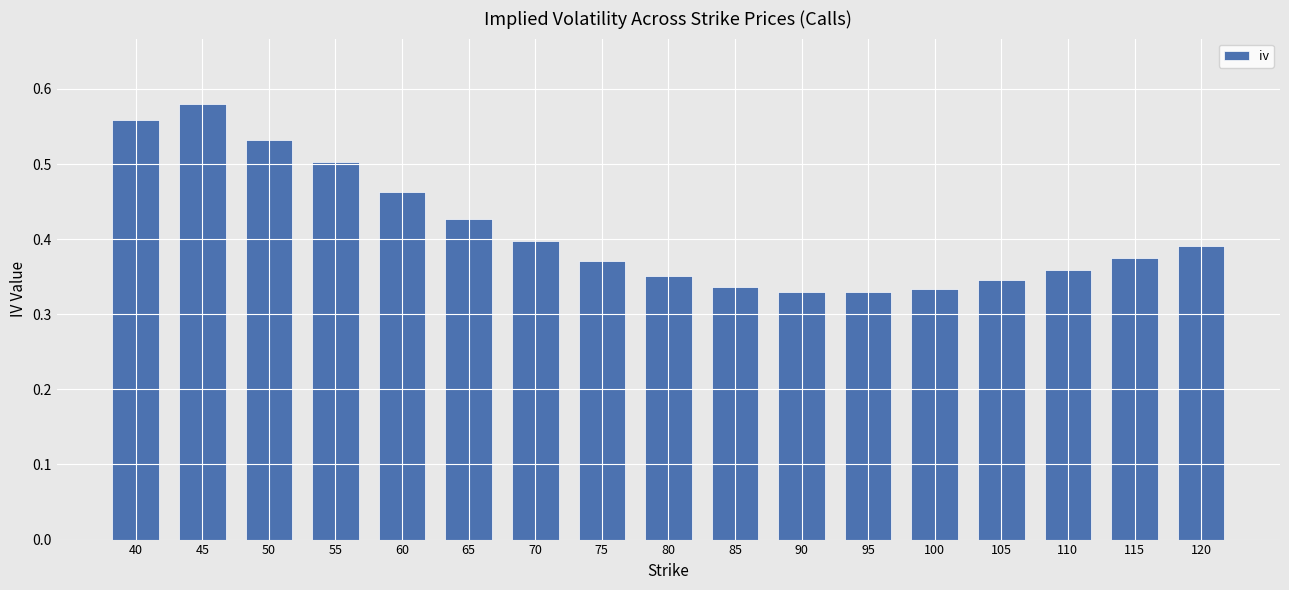

Between 60 and 80, which is larger?

60